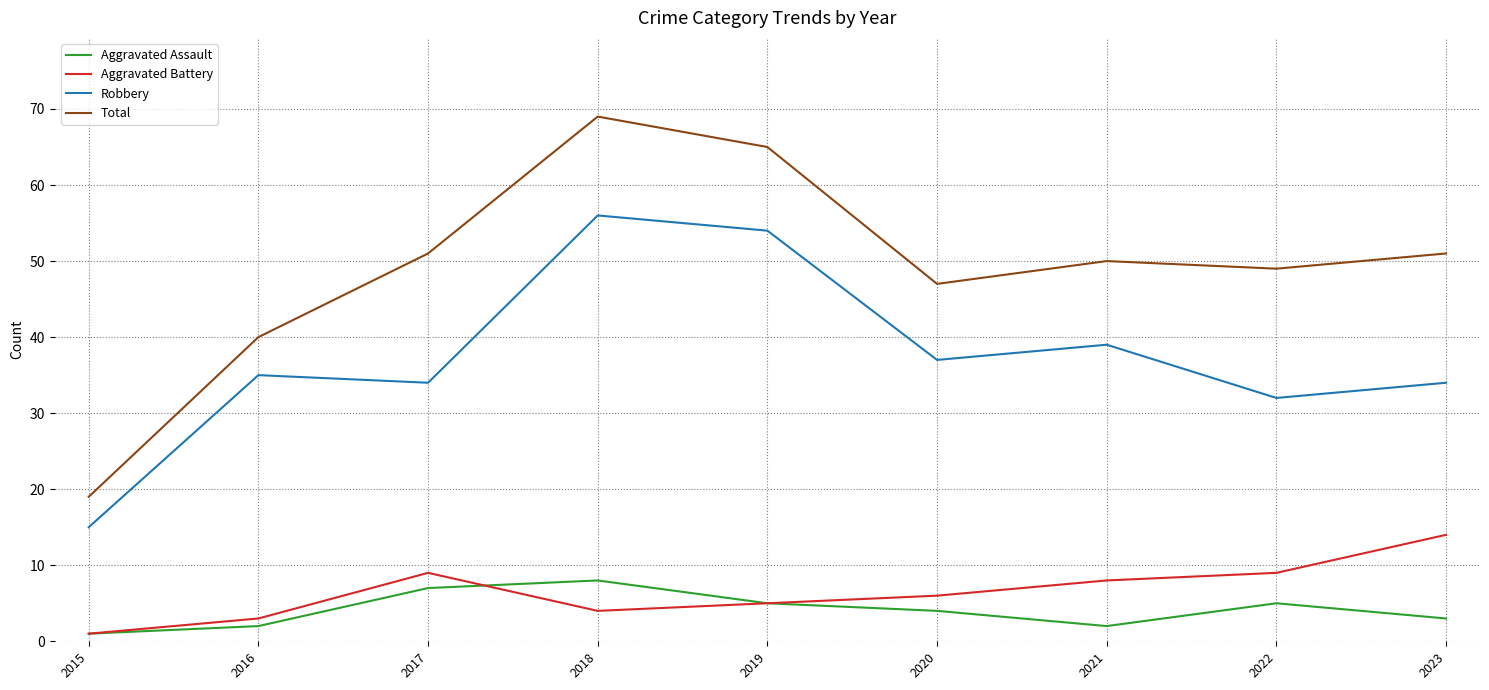

What is the approximate value of Aggravated Assault at 2019?

5